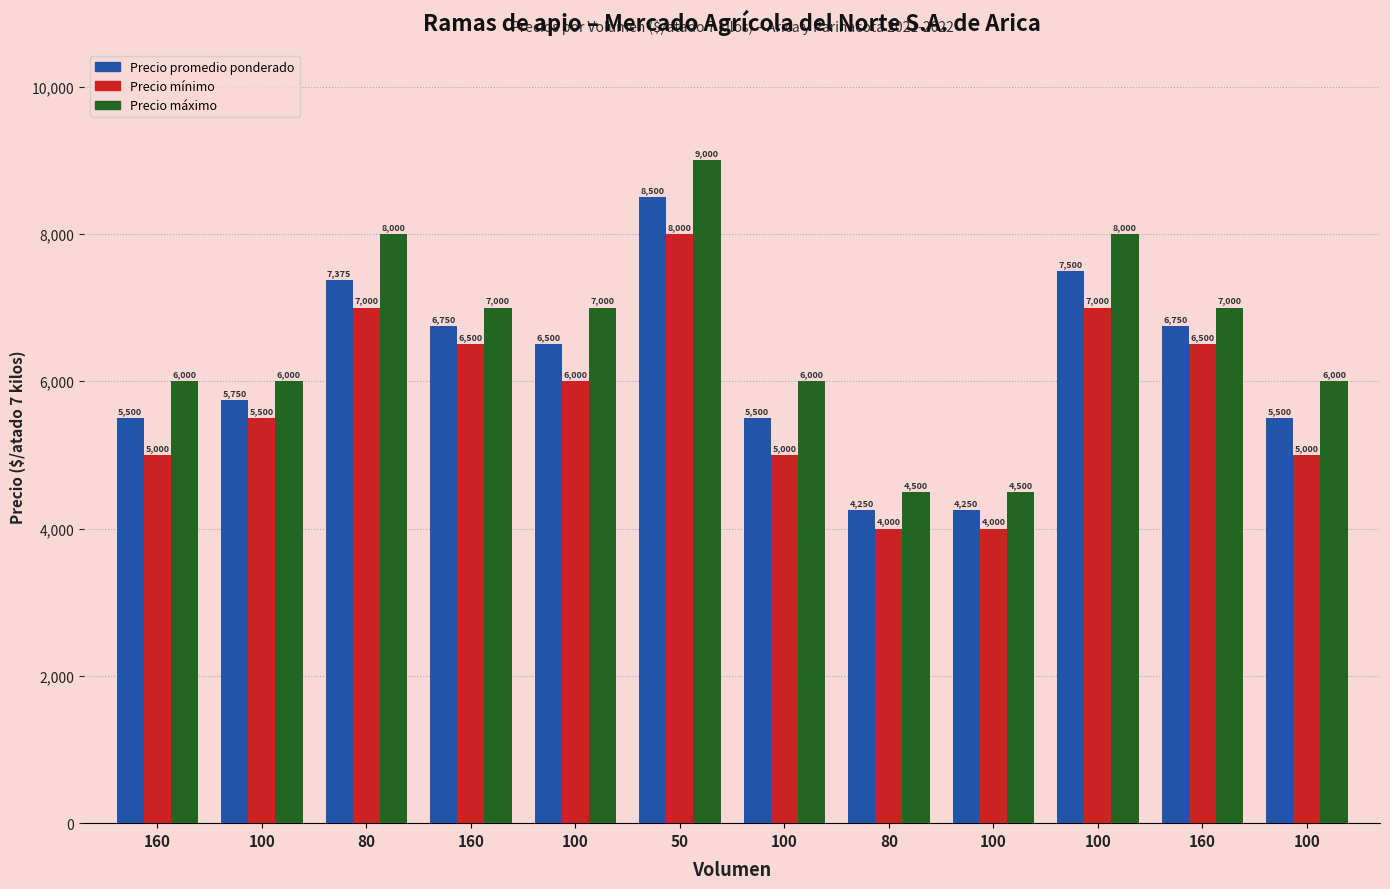

How many data points does each series have?

12